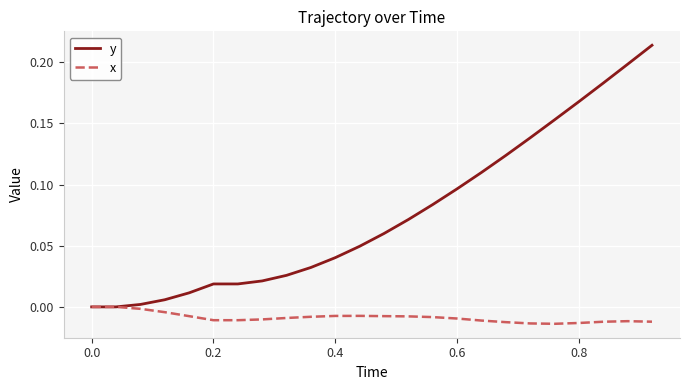

Which series has the widest spread of values?

y